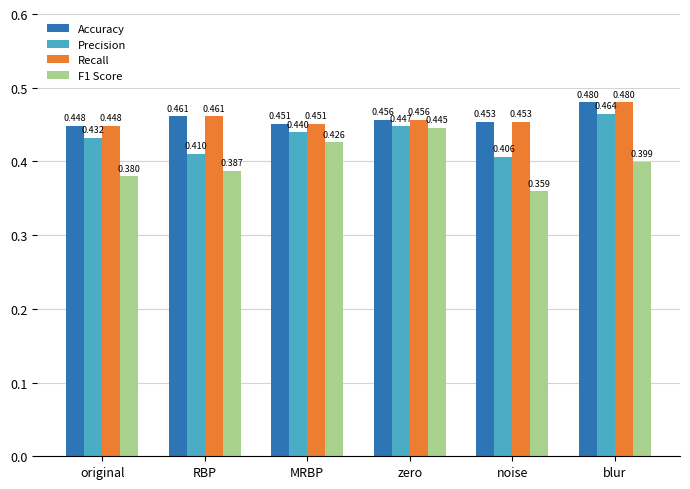

Which label corresponds to the smallest value in the chart?

noise